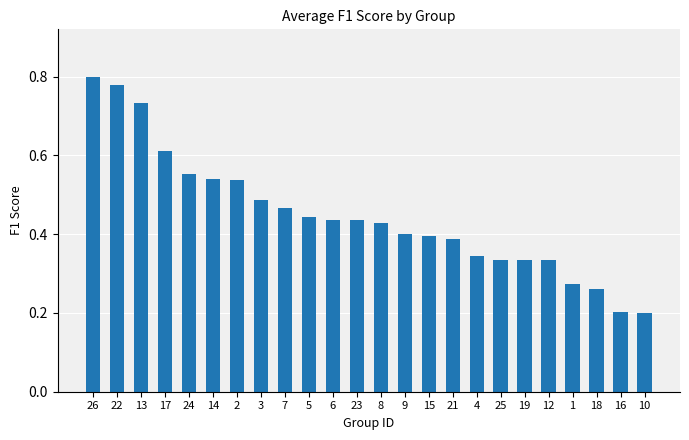

The value at 22 is 0.8. True or false?

True